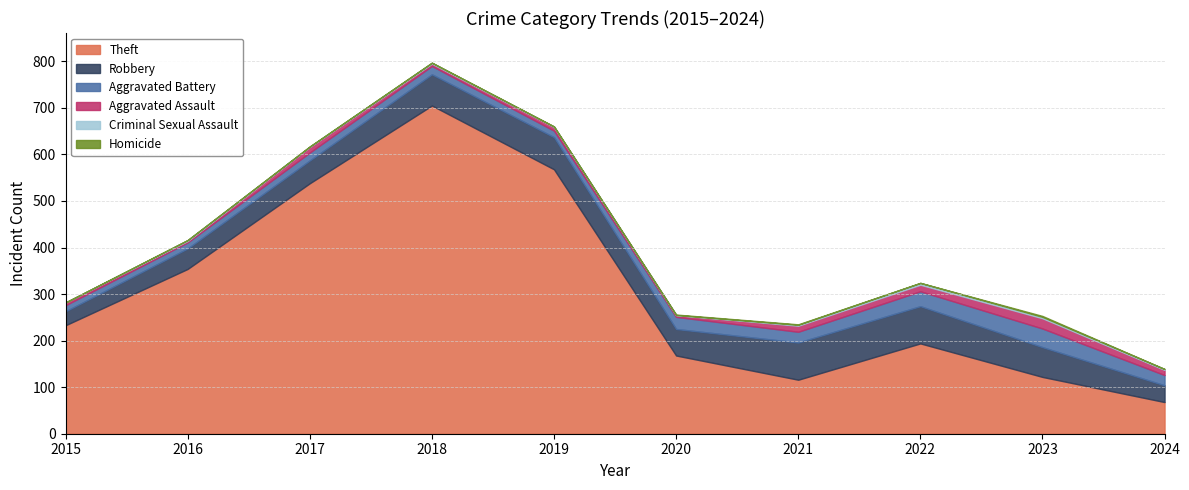

In Robbery, how many points are higher than both neighbors (excluding endpoints)?

1